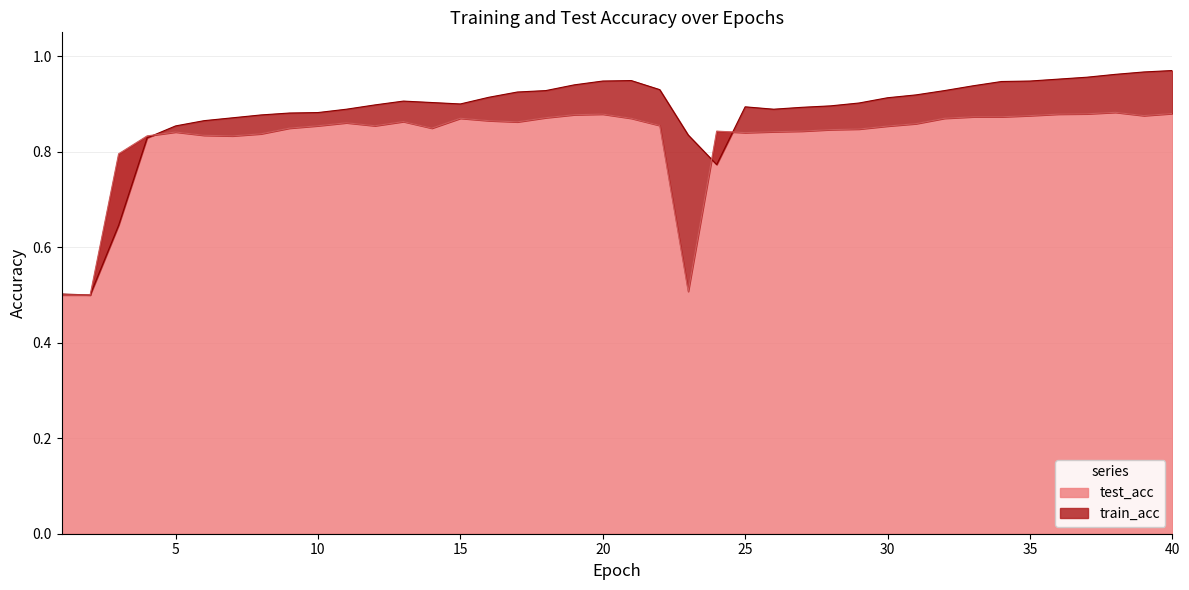

Where is train_acc nearest to the value 0?

2